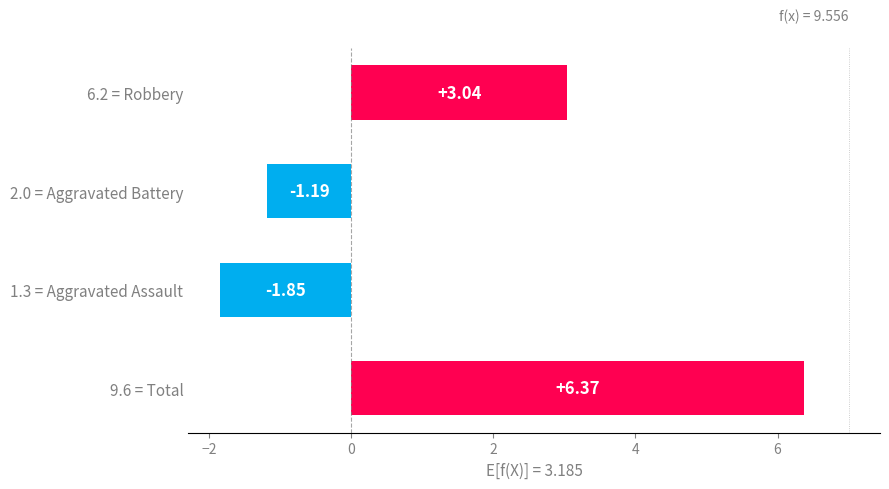

What is the sum of all values?

6.4